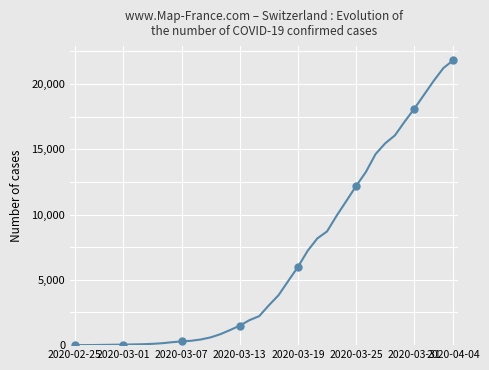

What is the difference between the maximum and minimum values?

21804